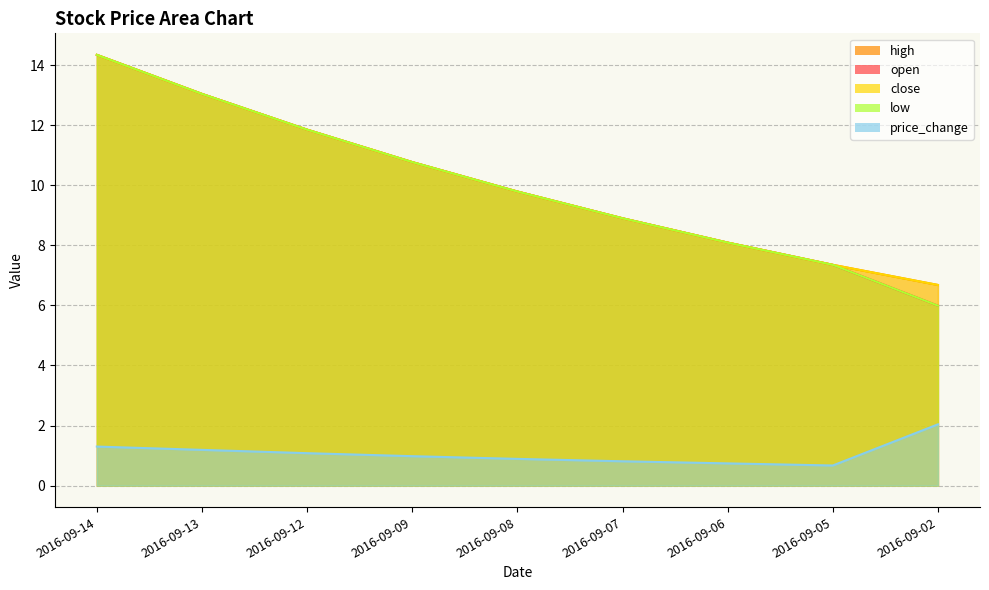

What is the total value across all series at 2016-09-12?

48.5